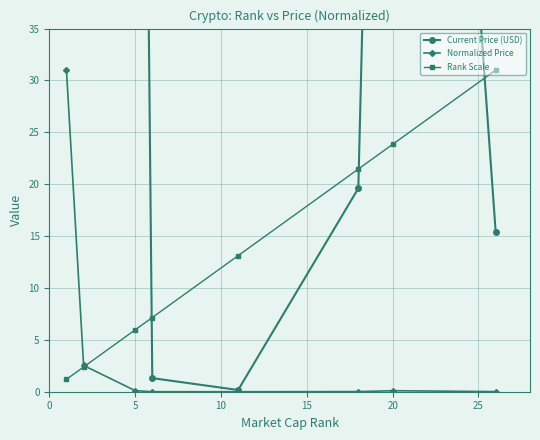

What is the difference between the maximum and second lowest values in the Normalized Price series?

31.0